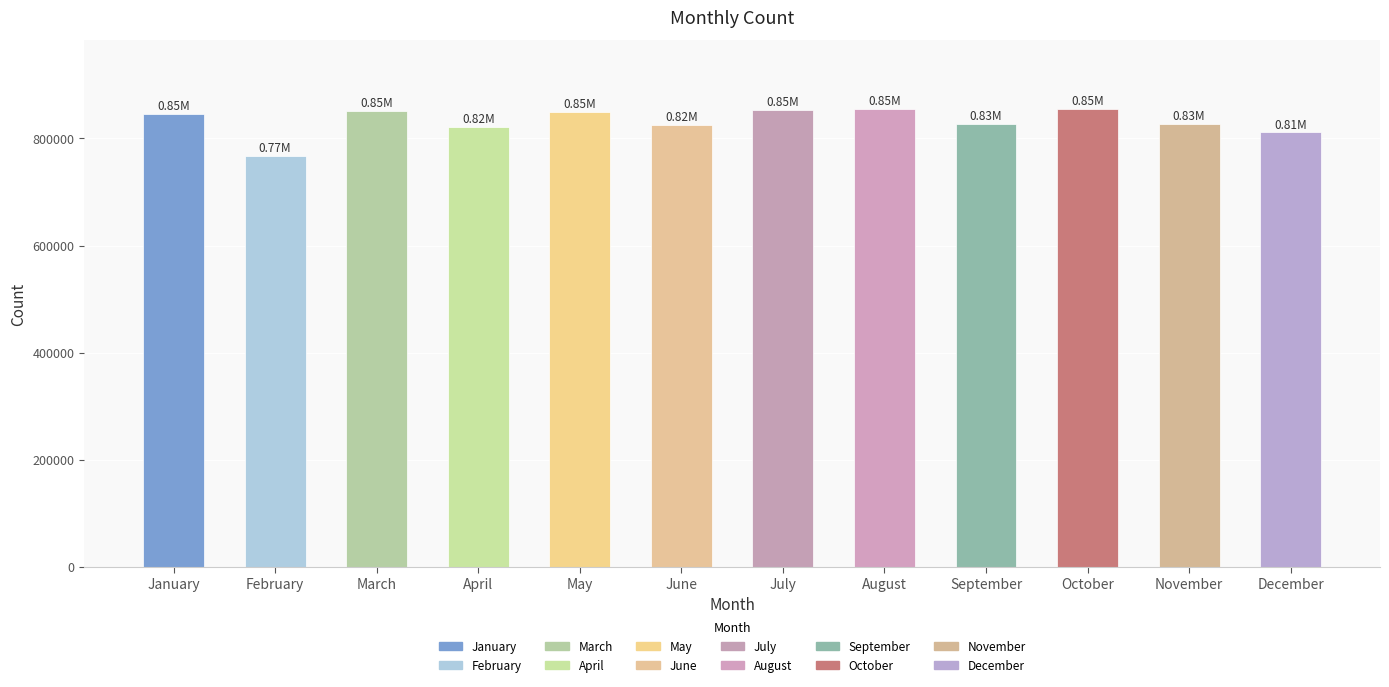

What is the value of the 1st bar from the left?

845600